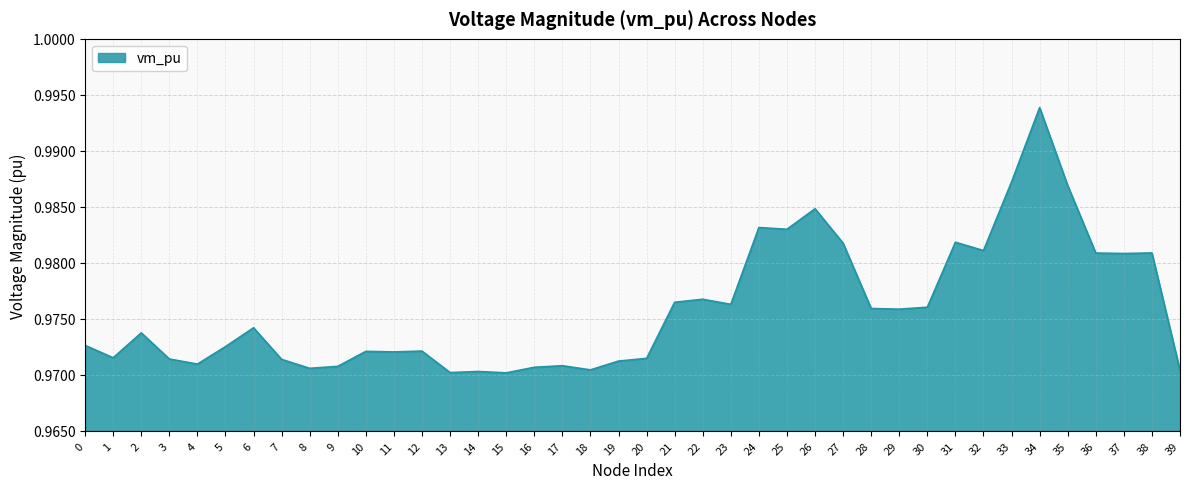

Between 10 and 4, which is larger?

10